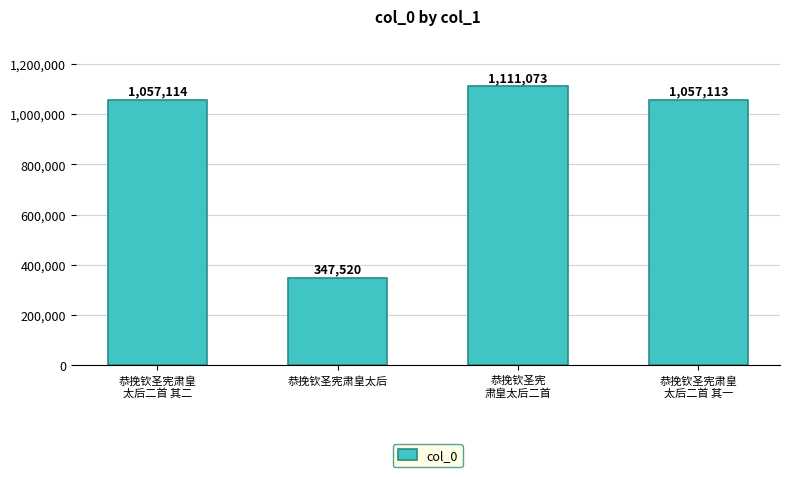

What is the difference between the second highest and minimum values?

709594